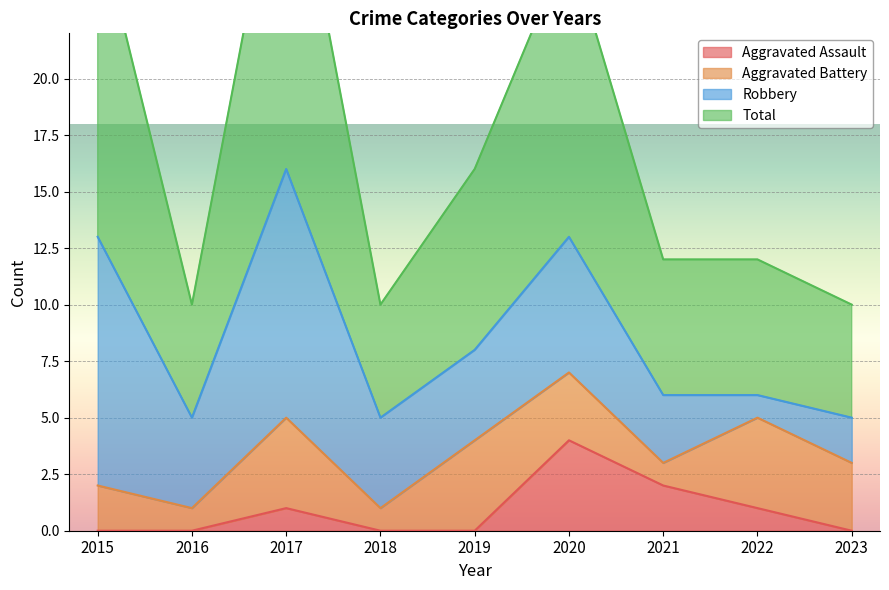

Is the value of Total at 2019 greater than the value of Aggravated Assault at 2022?

Yes